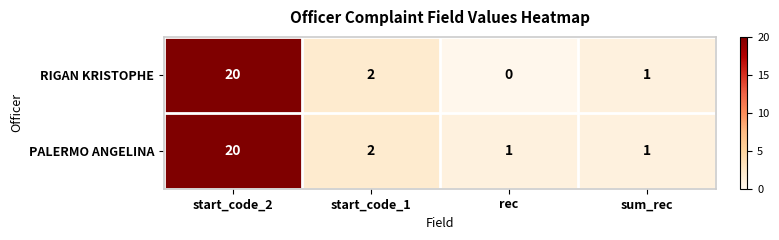

Which category has the highest value in the RIGAN KRISTOPHE series?

start_code_2